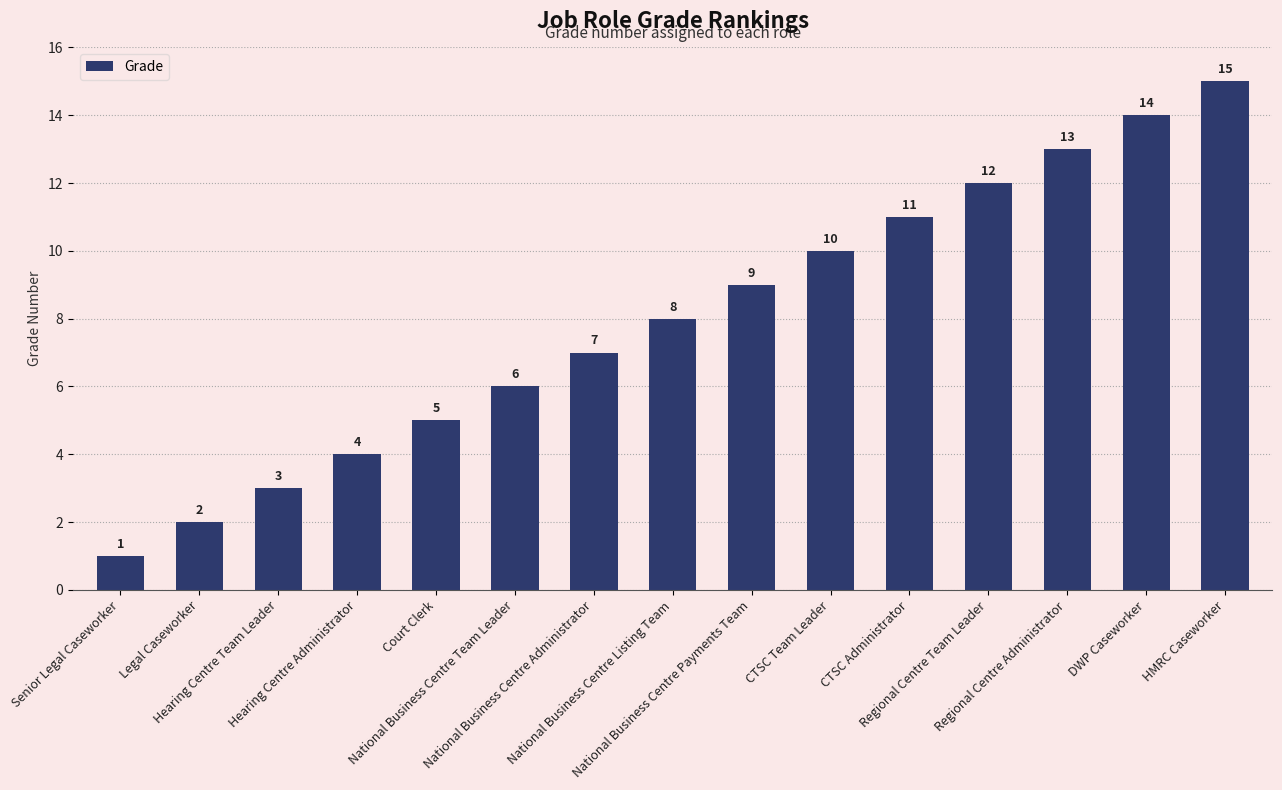

What is the difference between the maximum and second lowest values?

13